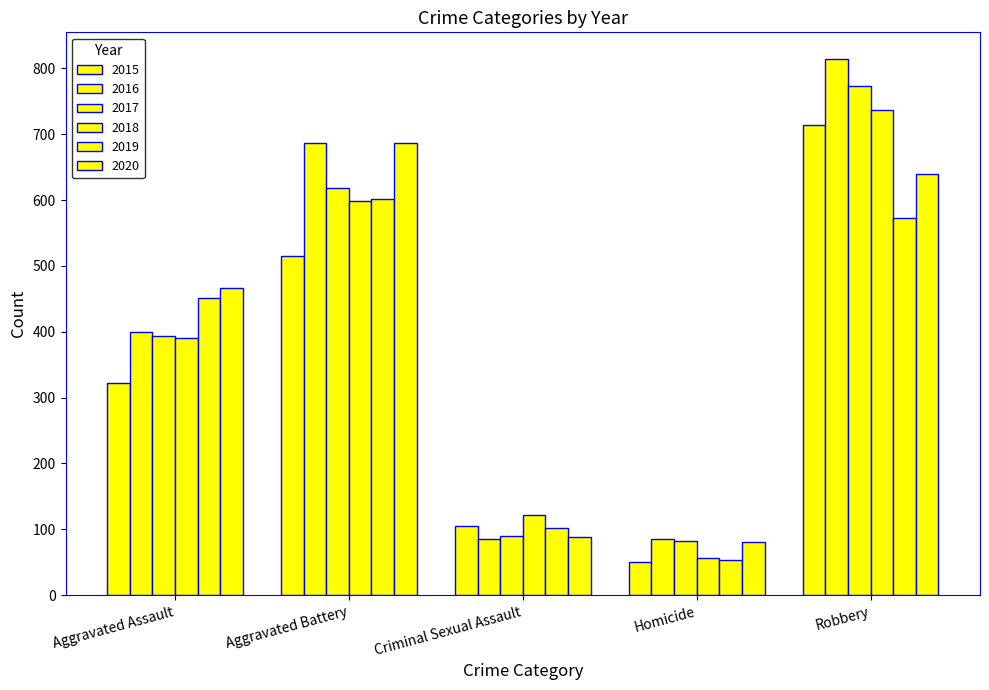

How many values in the 2016 series are below 400?

2